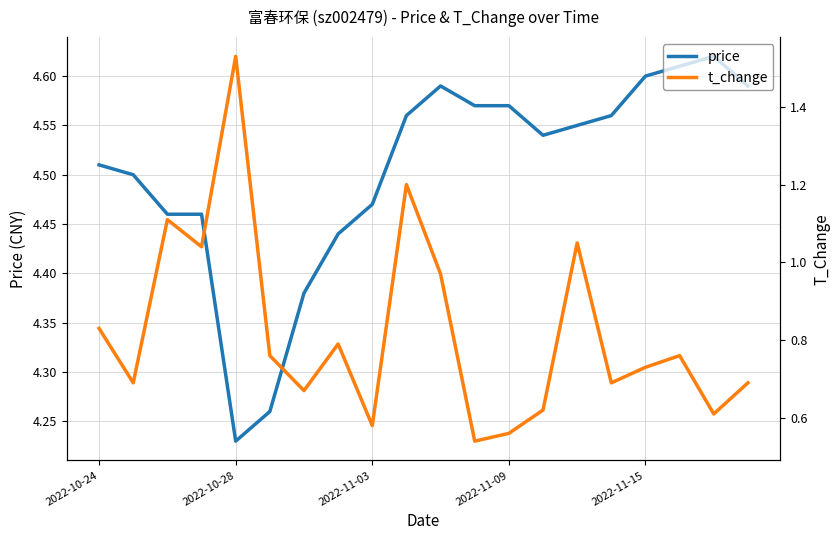

True or false: t_change and price intersect in this chart.

False